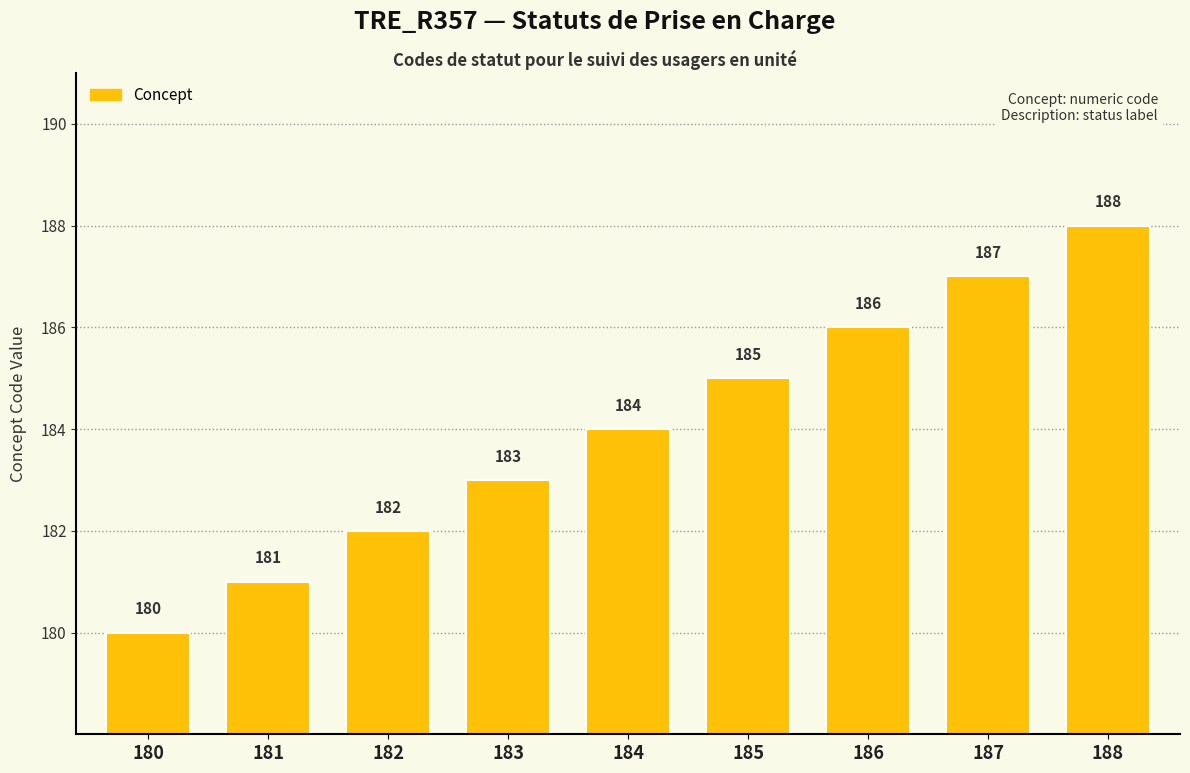

The value at 180 is 281. True or false?

False